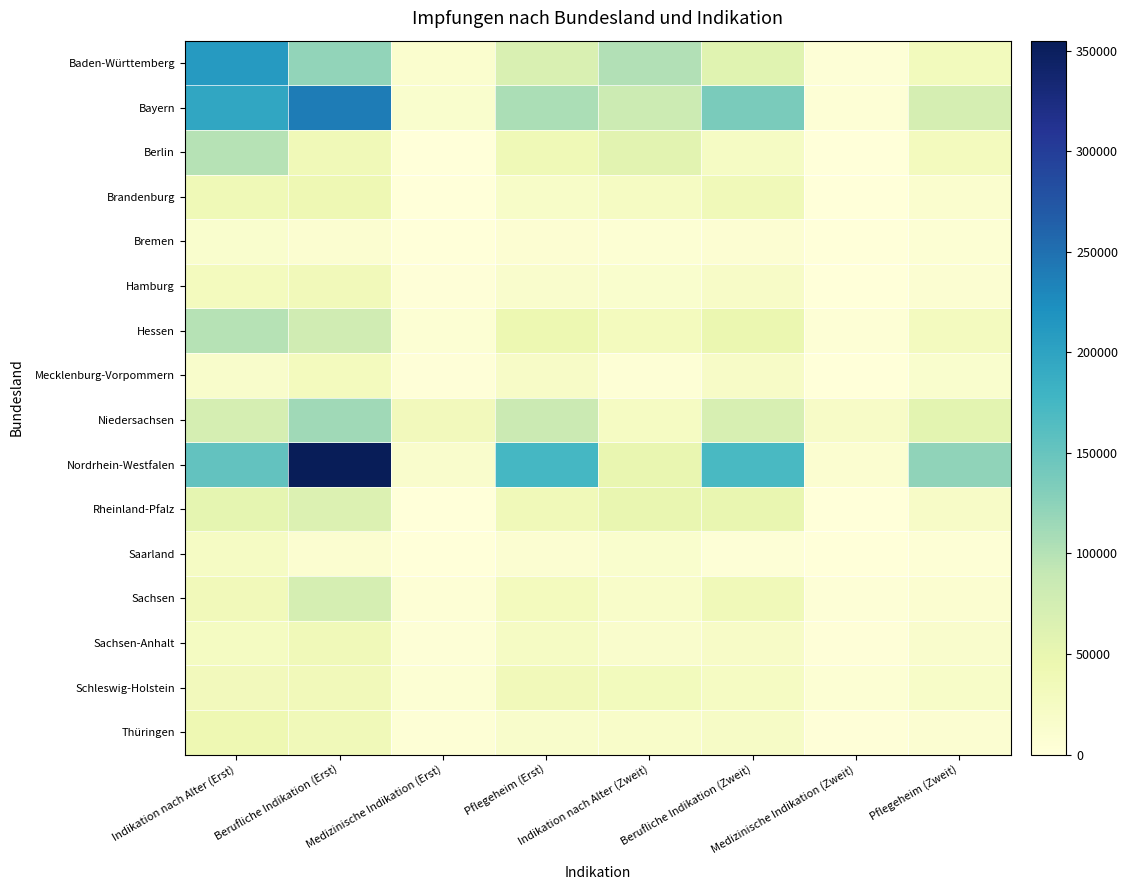

Reading left to right, transcribe all the data shown in this chart.

Baden-Württemberg: Indikation nach Alter (Erst)=209427	Berufliche Indikation (Erst)=121969	Medizinische Indikation (Erst)=11249	Pflegeheim (Erst)=67337	Indikation nach Alter (Zweit)=102316	Berufliche Indikation (Zweit)=58887	Medizinische Indikation (Zweit)=3611	Pflegeheim (Zweit)=31683
Bayern: Indikation nach Alter (Erst)=195716	Berufliche Indikation (Erst)=239260	Medizinische Indikation (Erst)=13361	Pflegeheim (Erst)=106571	Indikation nach Alter (Zweit)=82722	Berufliche Indikation (Zweit)=137083	Medizinische Indikation (Zweit)=4517	Pflegeheim (Zweit)=72946
Berlin: Indikation nach Alter (Erst)=99693	Berufliche Indikation (Erst)=36952	Medizinische Indikation (Erst)=150	Pflegeheim (Erst)=38422	Indikation nach Alter (Zweit)=57906	Berufliche Indikation (Zweit)=22394	Medizinische Indikation (Zweit)=30	Pflegeheim (Zweit)=30246
Brandenburg: Indikation nach Alter (Erst)=37673	Berufliche Indikation (Erst)=40971	Medizinische Indikation (Erst)=1310	Pflegeheim (Erst)=18855	Indikation nach Alter (Zweit)=23930	Berufliche Indikation (Zweit)=35928	Medizinische Indikation (Zweit)=767	Pflegeheim (Zweit)=12161
Bremen: Indikation nach Alter (Erst)=12501	Berufliche Indikation (Erst)=10298	Medizinische Indikation (Erst)=258	Pflegeheim (Erst)=7564	Indikation nach Alter (Zweit)=6301	Berufliche Indikation (Zweit)=6989	Medizinische Indikation (Zweit)=99	Pflegeheim (Zweit)=5861
Hamburg: Indikation nach Alter (Erst)=29250	Berufliche Indikation (Erst)=34166	Medizinische Indikation (Erst)=1891	Pflegeheim (Erst)=13908	Indikation nach Alter (Zweit)=13823	Berufliche Indikation (Zweit)=20769	Medizinische Indikation (Zweit)=206	Pflegeheim (Zweit)=9384
Hessen: Indikation nach Alter (Erst)=99515	Berufliche Indikation (Erst)=78374	Medizinische Indikation (Erst)=5760	Pflegeheim (Erst)=44179	Indikation nach Alter (Zweit)=29675	Berufliche Indikation (Zweit)=45967	Medizinische Indikation (Zweit)=5475	Pflegeheim (Zweit)=28891
Mecklenburg-Vorpommern: Indikation nach Alter (Erst)=15364	Berufliche Indikation (Erst)=29526	Medizinische Indikation (Erst)=1478	Pflegeheim (Erst)=20090	Indikation nach Alter (Zweit)=4498	Berufliche Indikation (Zweit)=19731	Medizinische Indikation (Zweit)=432	Pflegeheim (Zweit)=12903
Niedersachsen: Indikation nach Alter (Erst)=72508	Berufliche Indikation (Erst)=113570	Medizinische Indikation (Erst)=31958	Pflegeheim (Erst)=83746	Indikation nach Alter (Zweit)=24716	Berufliche Indikation (Zweit)=70141	Medizinische Indikation (Zweit)=20016	Pflegeheim (Zweit)=55947
Nordrhein-Westfalen: Indikation nach Alter (Erst)=152737	Berufliche Indikation (Erst)=354929	Medizinische Indikation (Erst)=14363	Pflegeheim (Erst)=174172	Indikation nach Alter (Zweit)=49071	Berufliche Indikation (Zweit)=170865	Medizinische Indikation (Zweit)=10260	Pflegeheim (Zweit)=123368
Rheinland-Pfalz: Indikation nach Alter (Erst)=52695	Berufliche Indikation (Erst)=64731	Medizinische Indikation (Erst)=97	Pflegeheim (Erst)=35575	Indikation nach Alter (Zweit)=49811	Berufliche Indikation (Zweit)=48884	Medizinische Indikation (Zweit)=76	Pflegeheim (Zweit)=19734
Saarland: Indikation nach Alter (Erst)=22601	Berufliche Indikation (Erst)=10153	Medizinische Indikation (Erst)=0	Pflegeheim (Erst)=9541	Indikation nach Alter (Zweit)=12500	Berufliche Indikation (Zweit)=3493	Medizinische Indikation (Zweit)=0	Pflegeheim (Zweit)=5413
Sachsen: Indikation nach Alter (Erst)=33925	Berufliche Indikation (Erst)=72799	Medizinische Indikation (Erst)=4359	Pflegeheim (Erst)=30299	Indikation nach Alter (Zweit)=18007	Berufliche Indikation (Zweit)=35253	Medizinische Indikation (Zweit)=4098	Pflegeheim (Zweit)=10191
Sachsen-Anhalt: Indikation nach Alter (Erst)=24967	Berufliche Indikation (Erst)=35495	Medizinische Indikation (Erst)=3333	Pflegeheim (Erst)=23153	Indikation nach Alter (Zweit)=14162	Berufliche Indikation (Zweit)=20637	Medizinische Indikation (Zweit)=2353	Pflegeheim (Zweit)=14341
Schleswig-Holstein: Indikation nach Alter (Erst)=32717	Berufliche Indikation (Erst)=34240	Medizinische Indikation (Erst)=6655	Pflegeheim (Erst)=34338	Indikation nach Alter (Zweit)=30751	Berufliche Indikation (Zweit)=24053	Medizinische Indikation (Zweit)=5755	Pflegeheim (Zweit)=18604
Thüringen: Indikation nach Alter (Erst)=42825	Berufliche Indikation (Erst)=35993	Medizinische Indikation (Erst)=4409	Pflegeheim (Erst)=16510	Indikation nach Alter (Zweit)=17338	Berufliche Indikation (Zweit)=20798	Medizinische Indikation (Zweit)=1765	Pflegeheim (Zweit)=9080